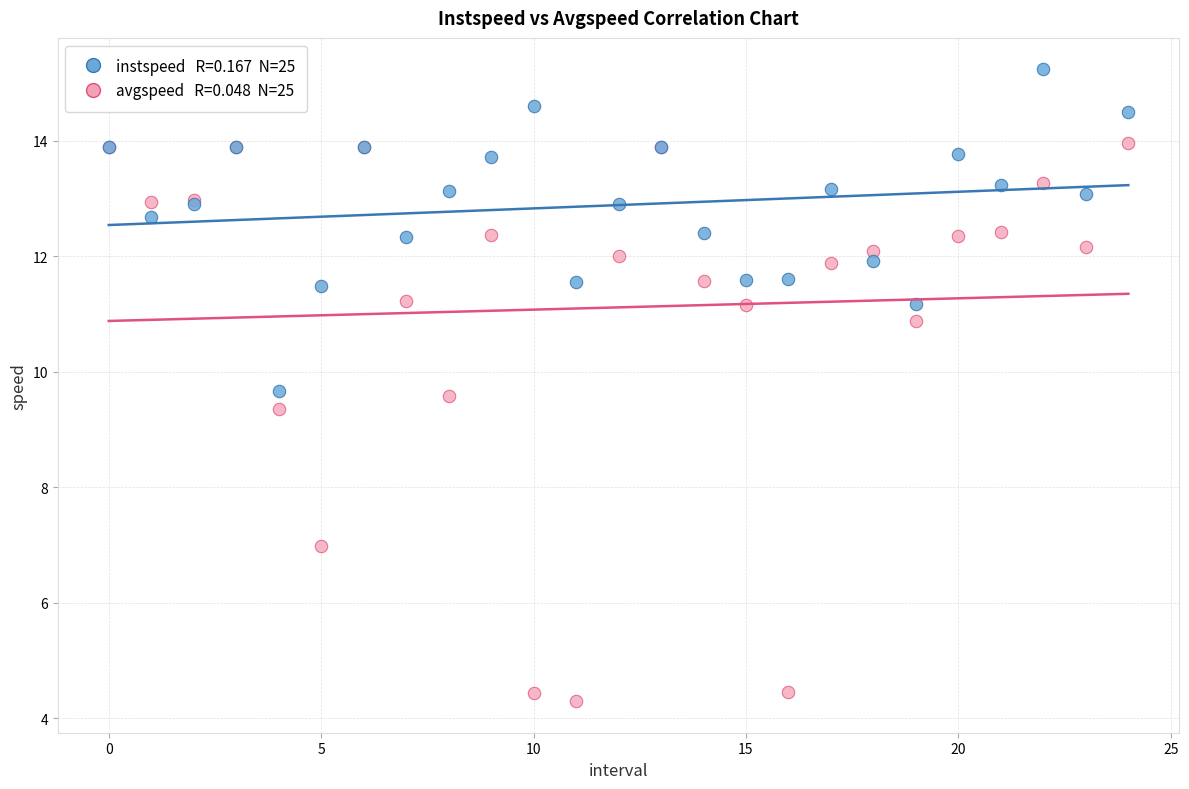

Across all series, what Y value is closest to 9?

9.4